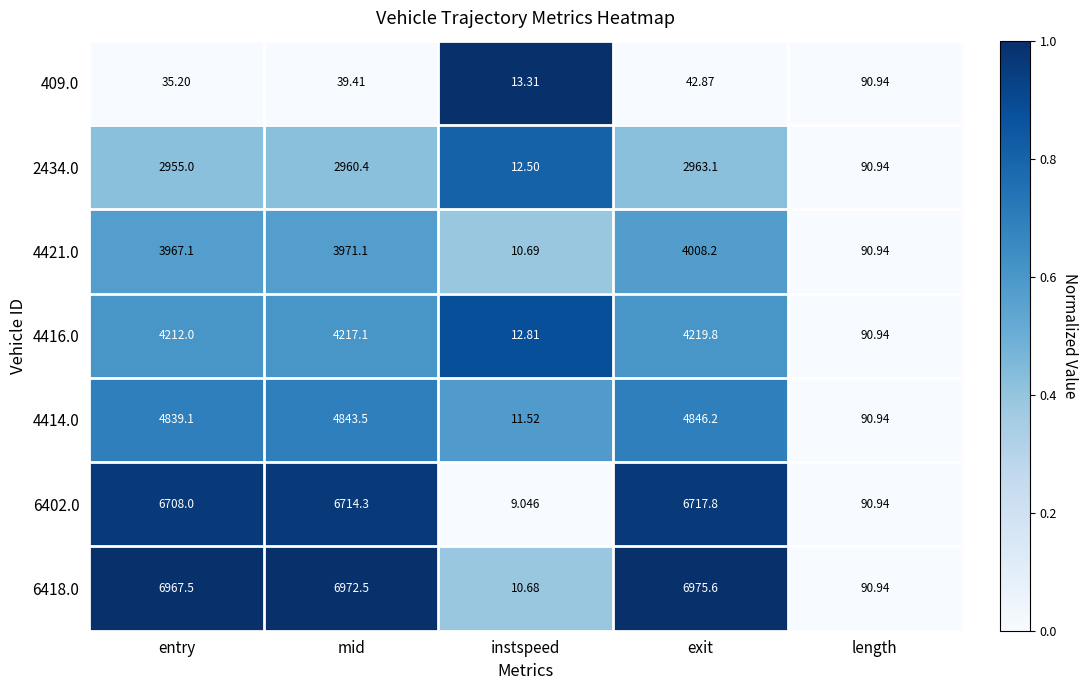

At which label does 6418.0 first exceed 6967?

entry